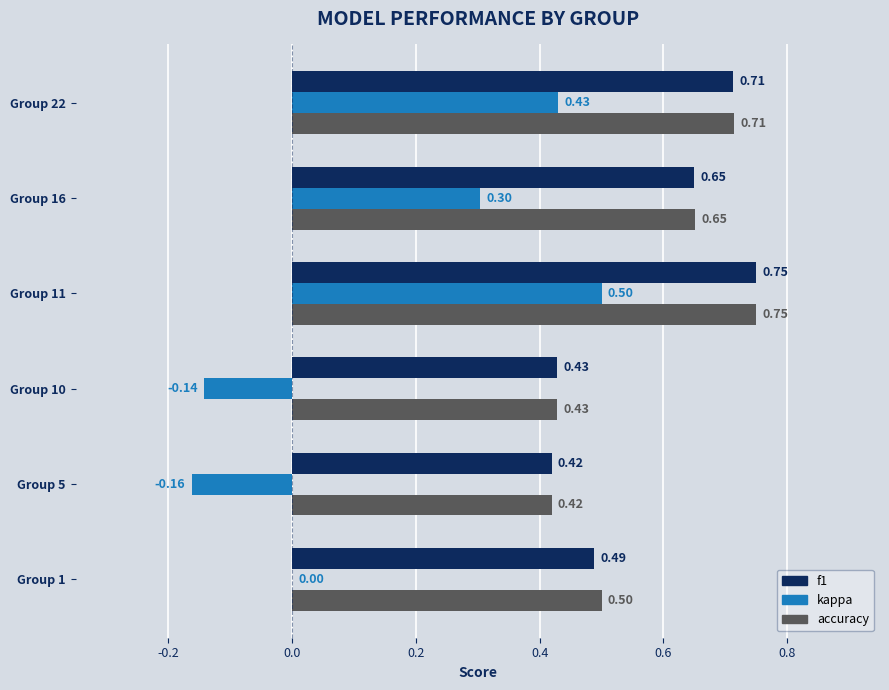

What is the sum of the f1 values at Group 22 and Group 5?

1.1